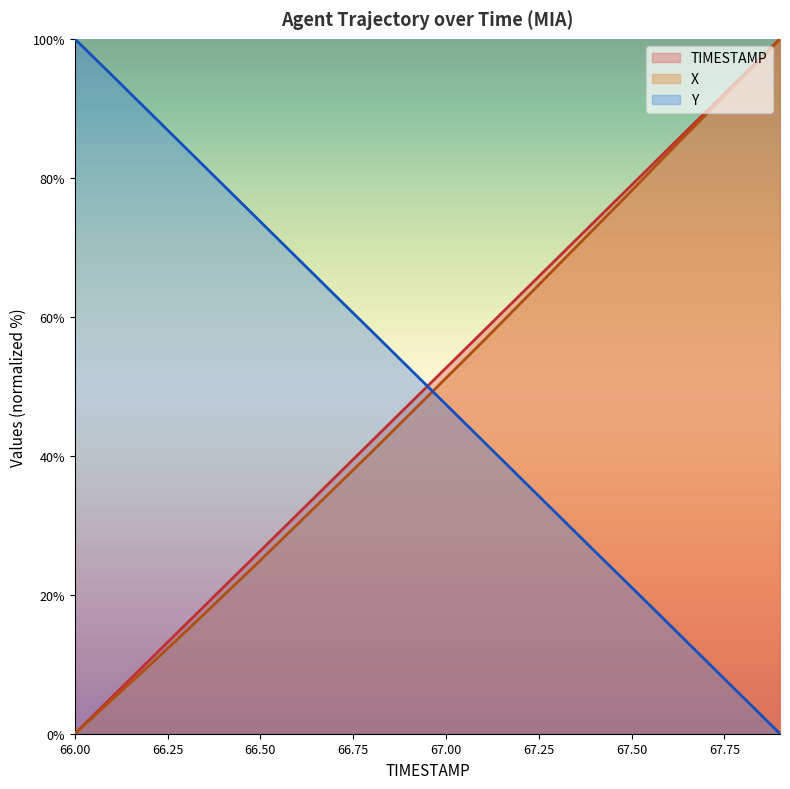

Between 67.6 and 66.6, which is larger?

67.6